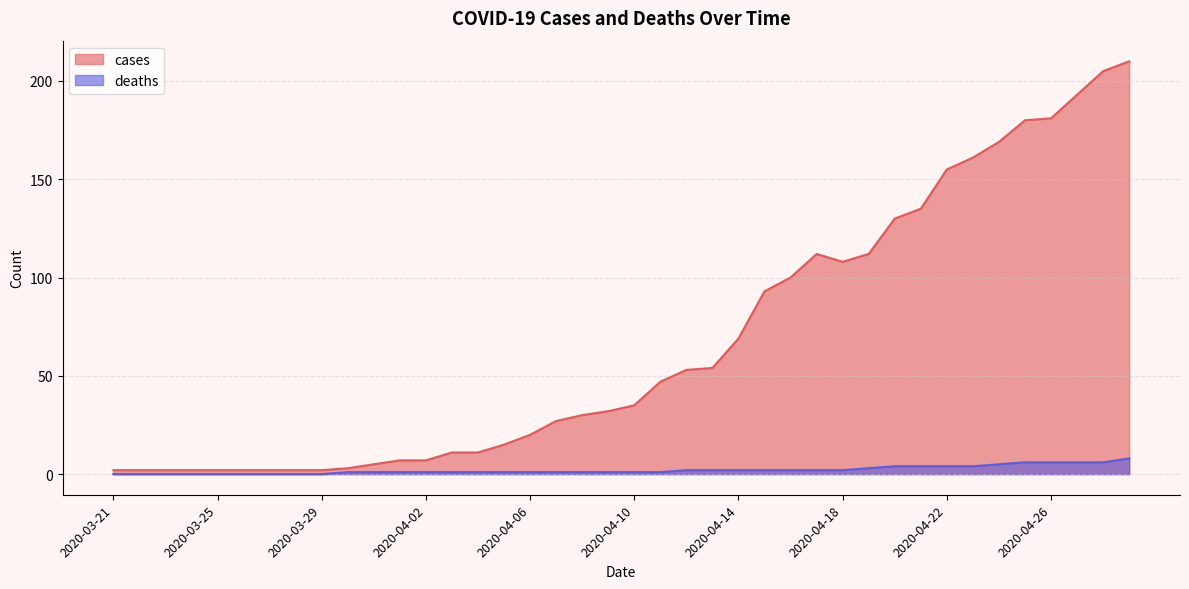

Count the deaths values in the range 1 to 4.

25